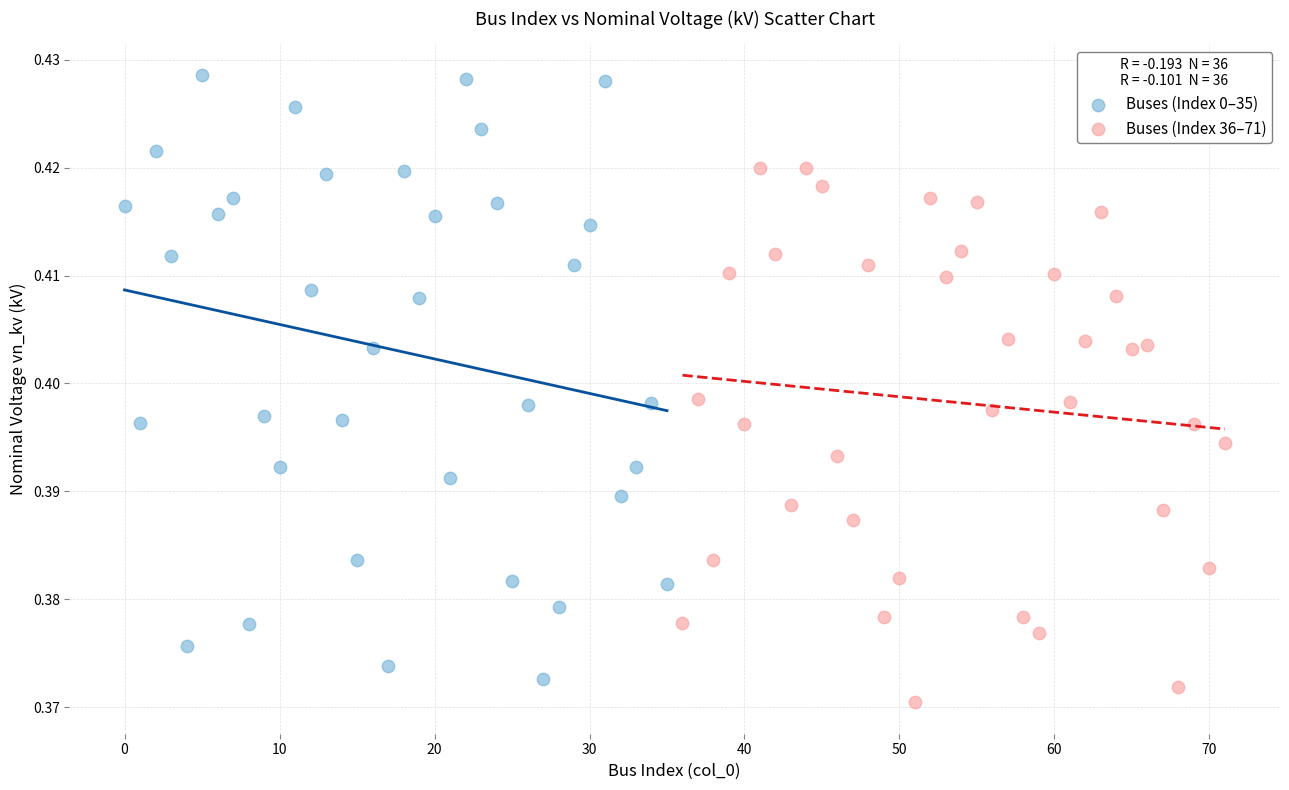

Which series contains the lowest Y value?

Buses (Index 36–71)